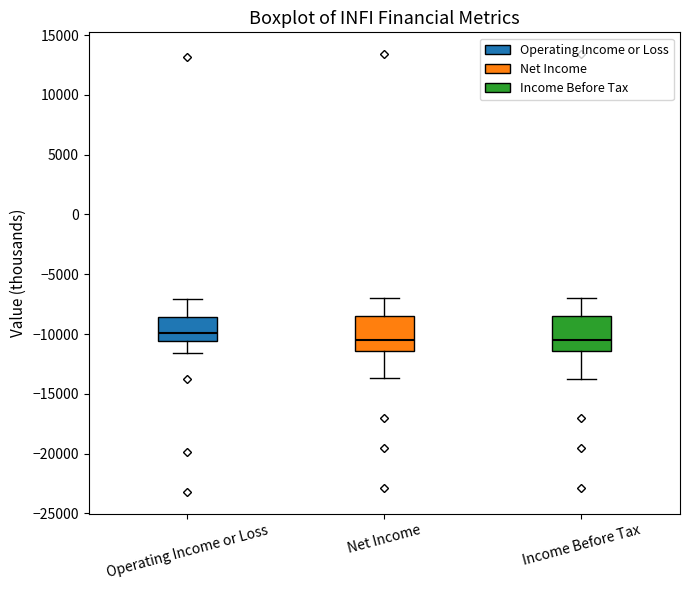

Where does the upper whisker of the box for Income Before Tax end on the y-axis? The values are not printed on the chart, so give them approximately, as read against the axis.

-7000